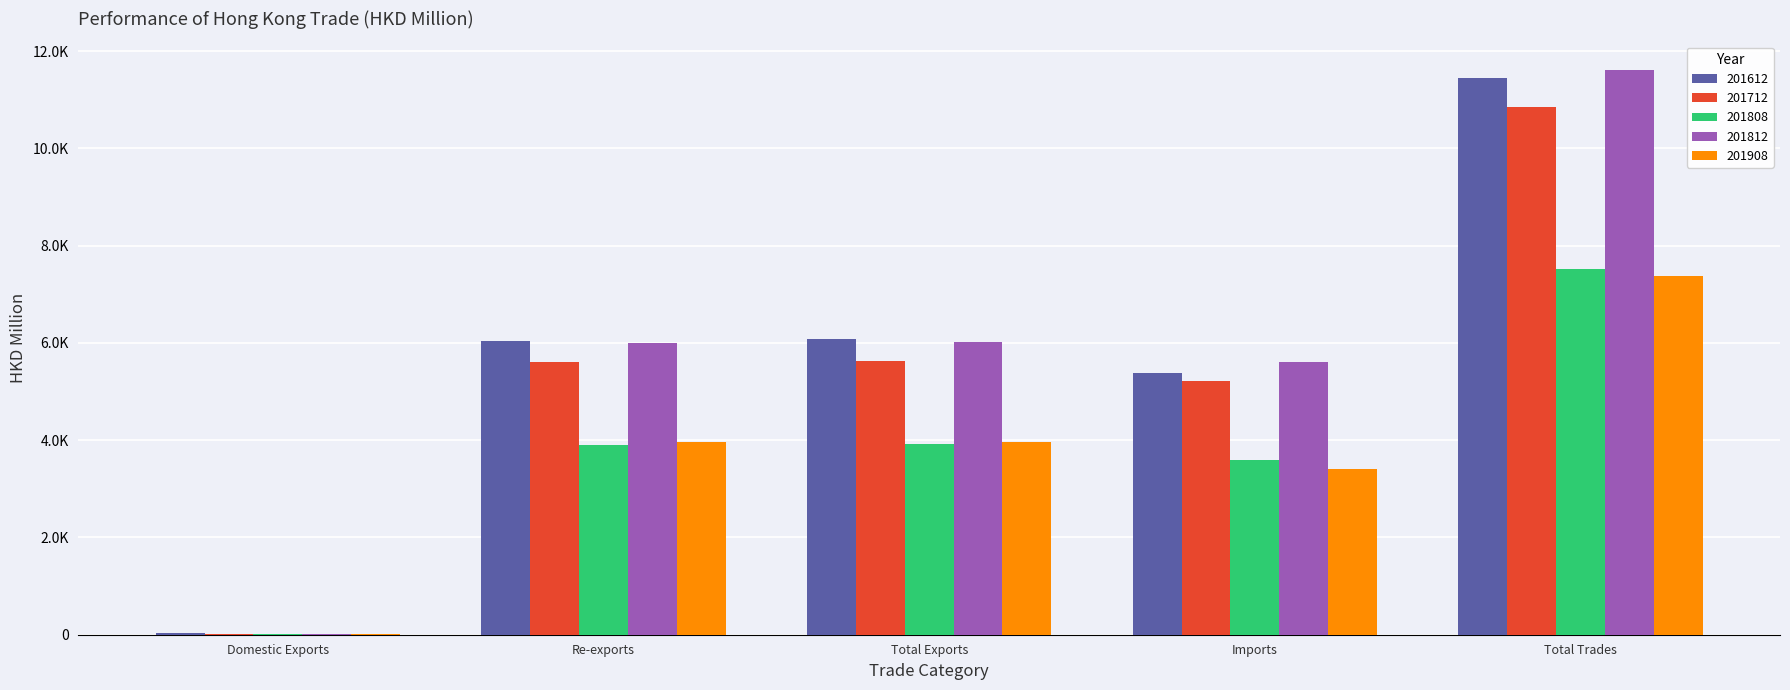

What is the value of the 201712 bar at the 3rd from the left?

5633.3